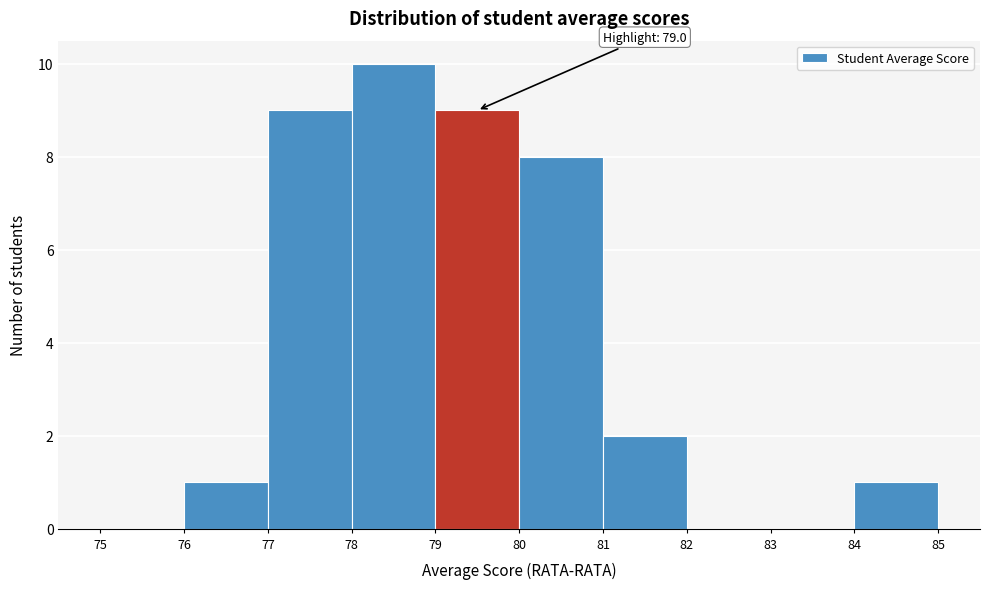

Which range on the x-axis has the tallest bar?

78 to 79